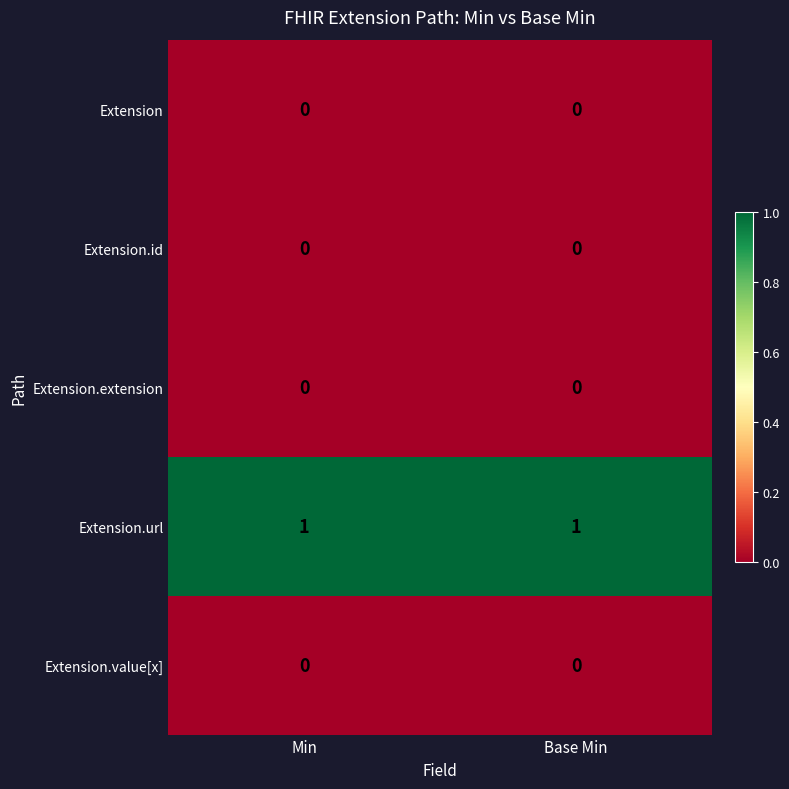

Which series has the largest total across all categories?

Extension.url